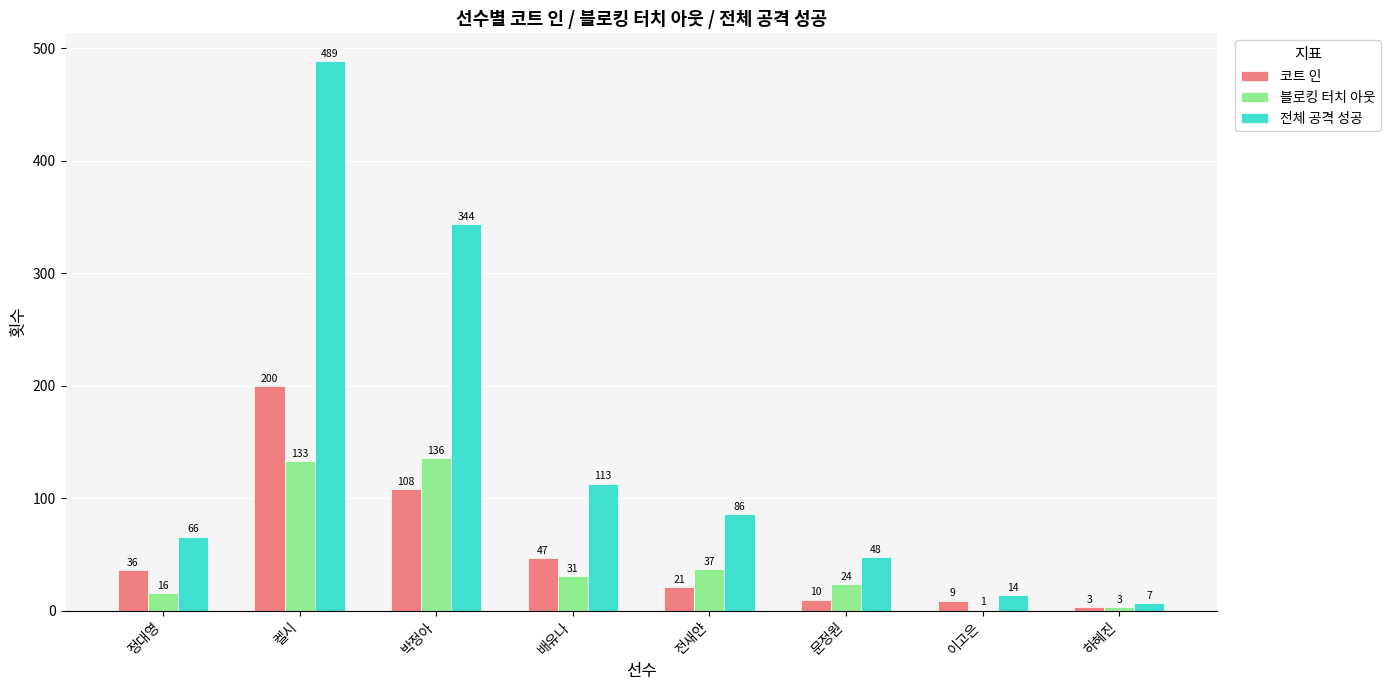

What is the highest value of the 블로킹 터치 아웃 series?

136